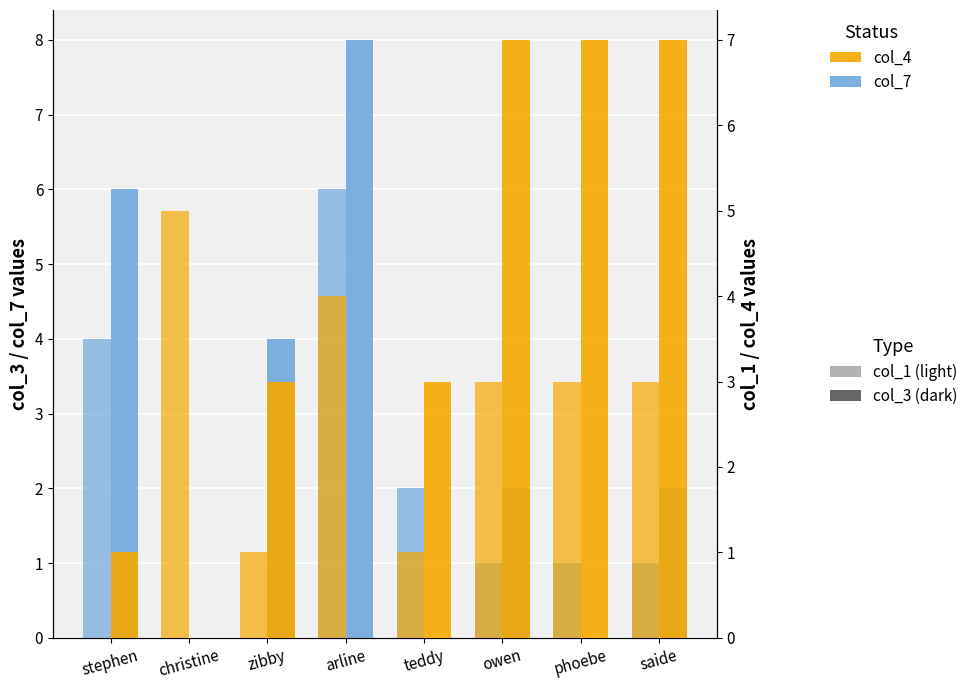

What is the difference between the maximum and minimum values in the col_3 series?

6